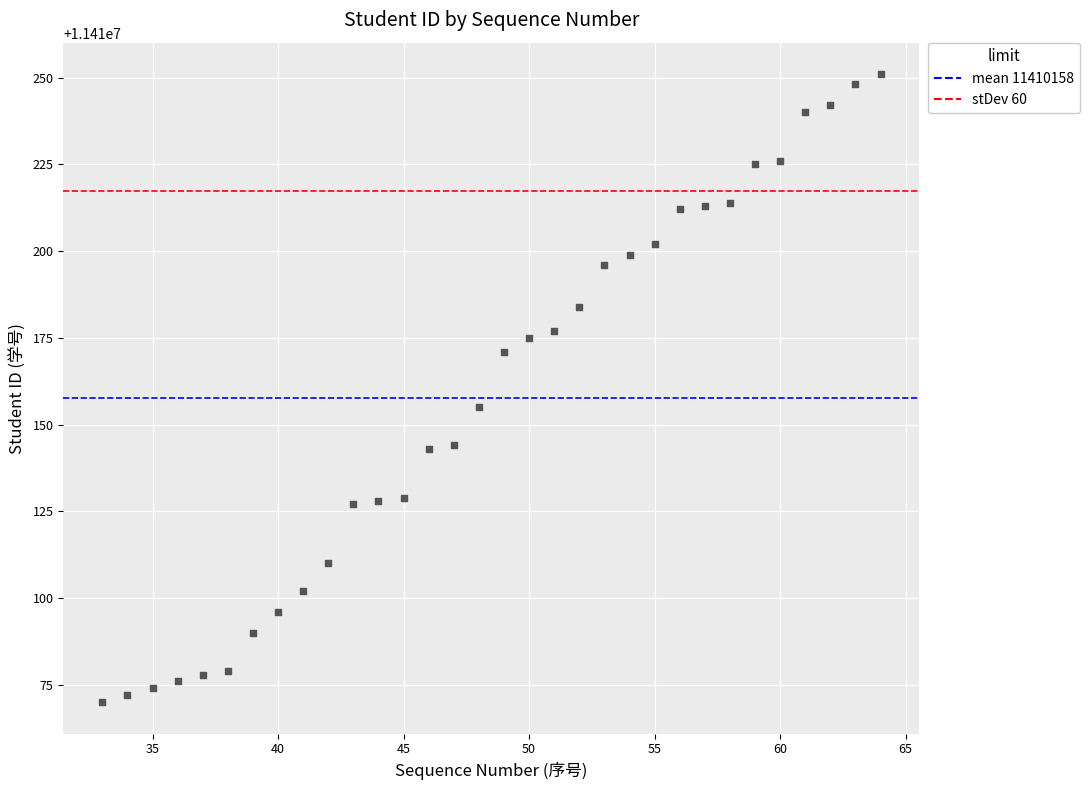

What Y value in the scatter plot is closest to 11410160?

11410155